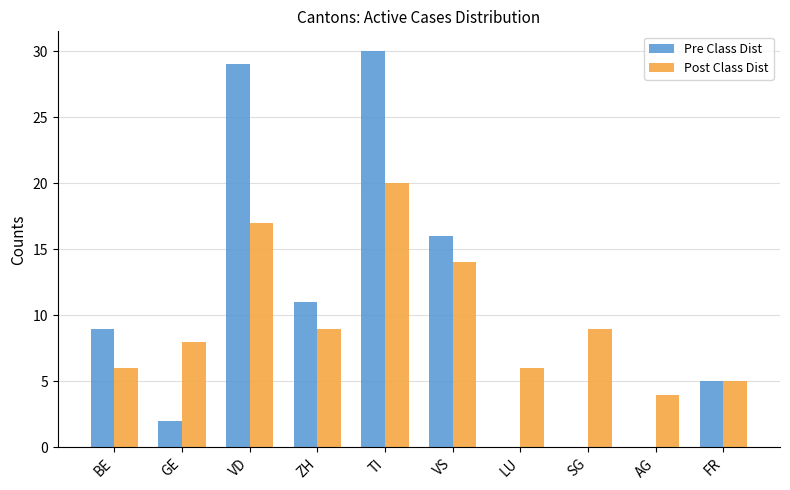

Which series changed the most between TI and SG?

Pre Class Dist